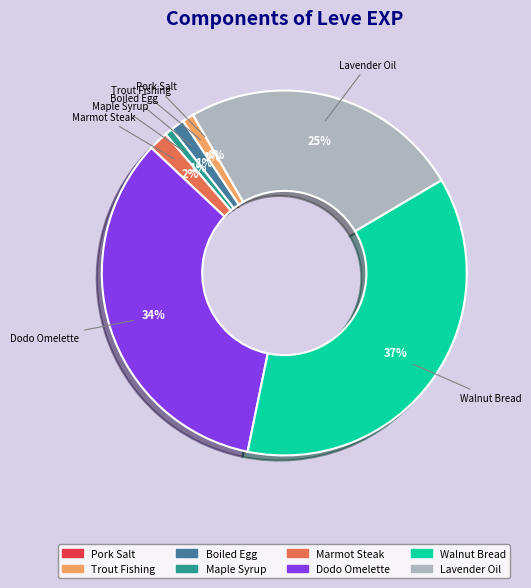

To the nearest percent, what is the average slice percentage?

12%